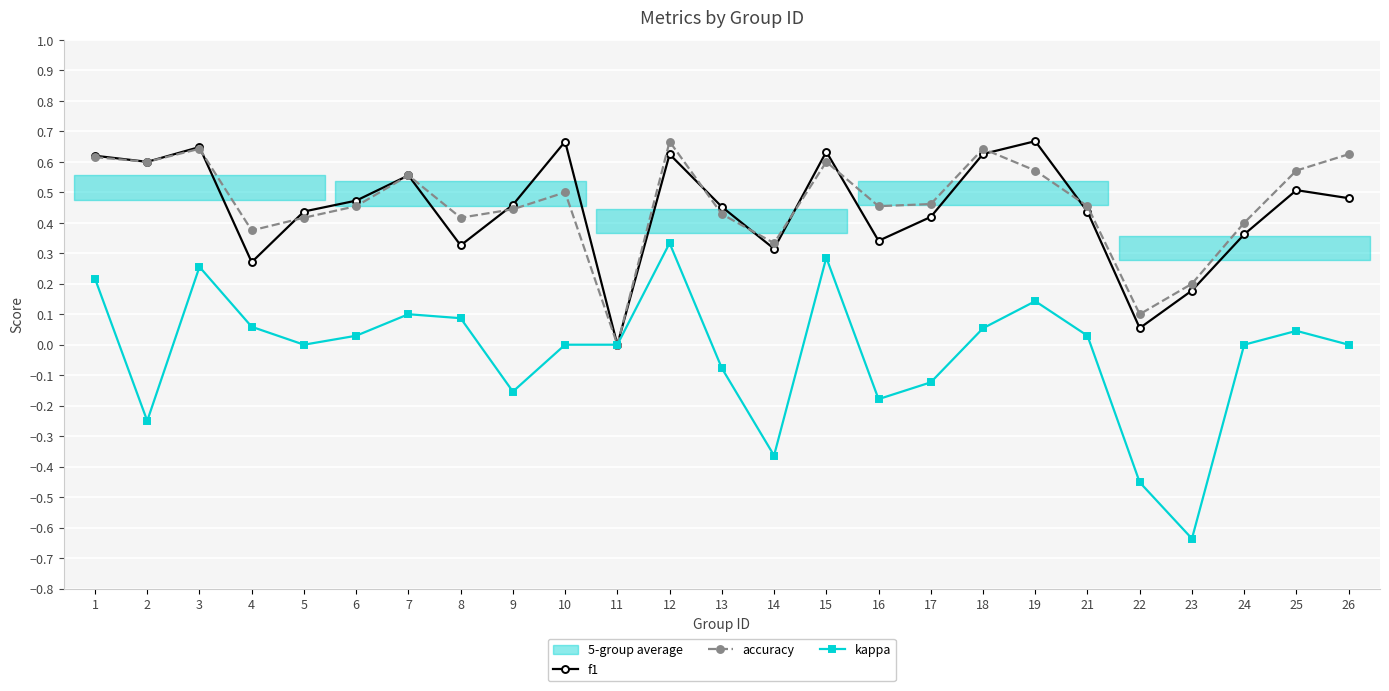

How many lines are shown in the chart?

3